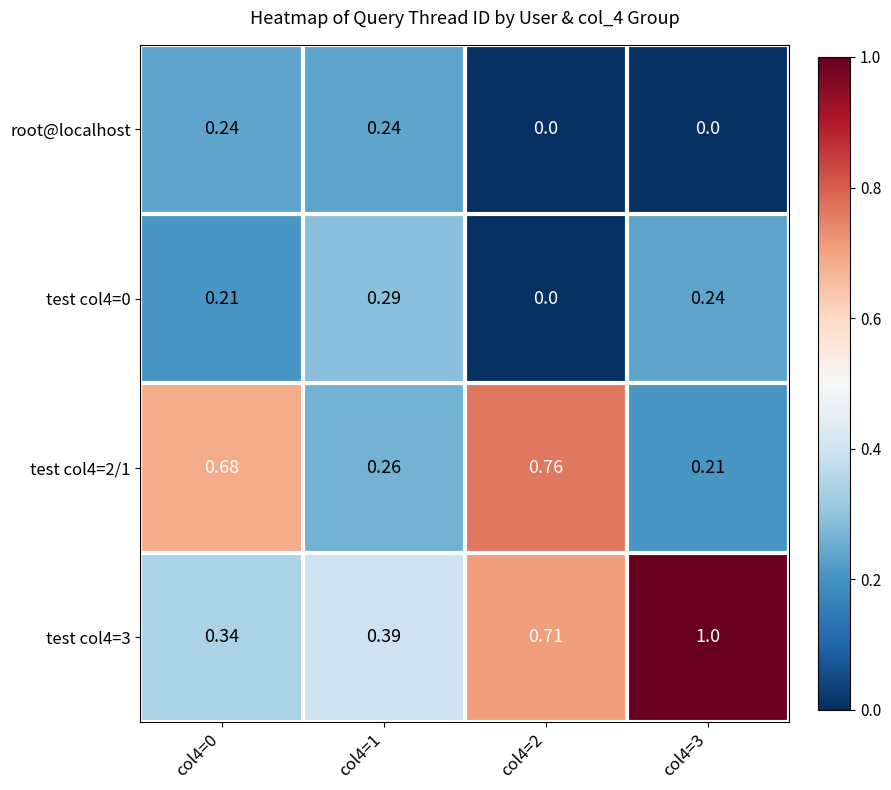

How many values in the root@localhost series exceed 0?

2